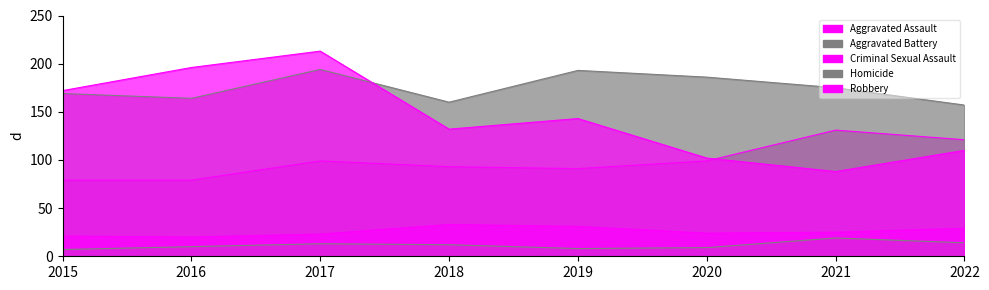

Which has a higher value, 2018 or 2017?

2017